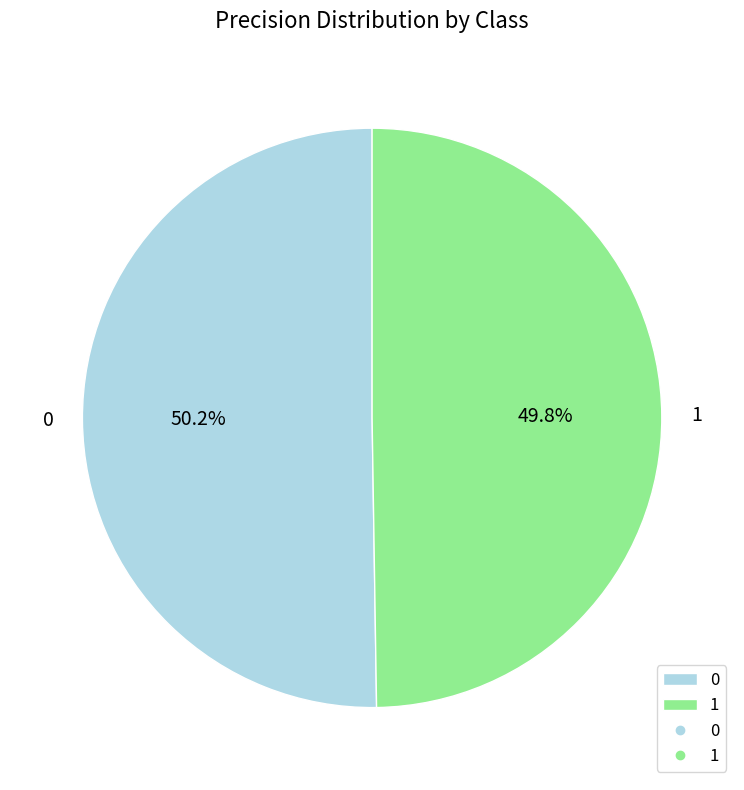

How many slices are in this pie chart?

2